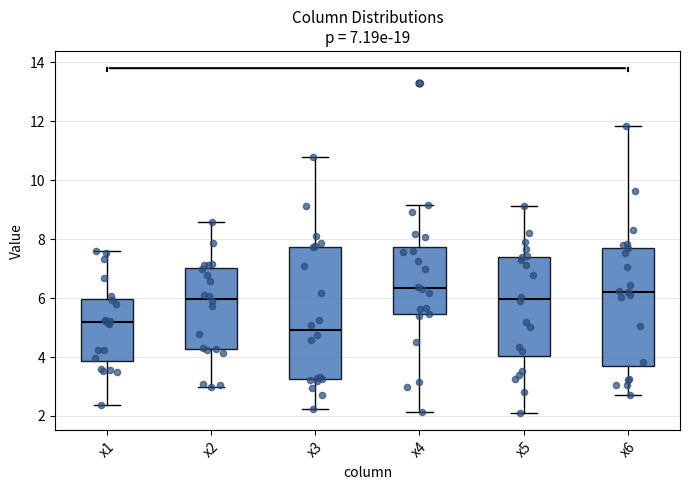

Which box's median line is the lowest?

x3